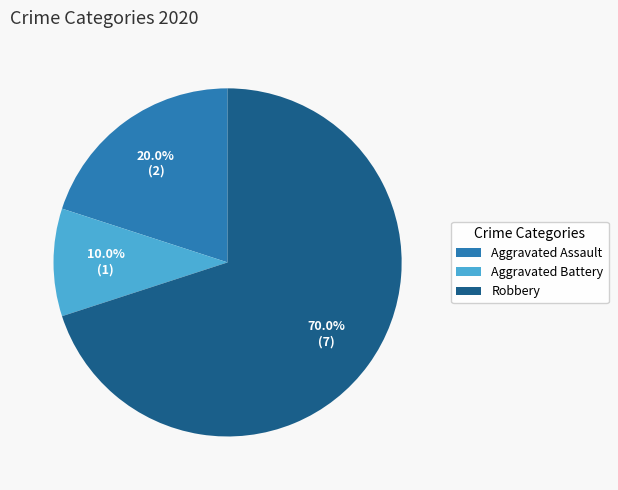

Which category accounts for the majority?

Robbery